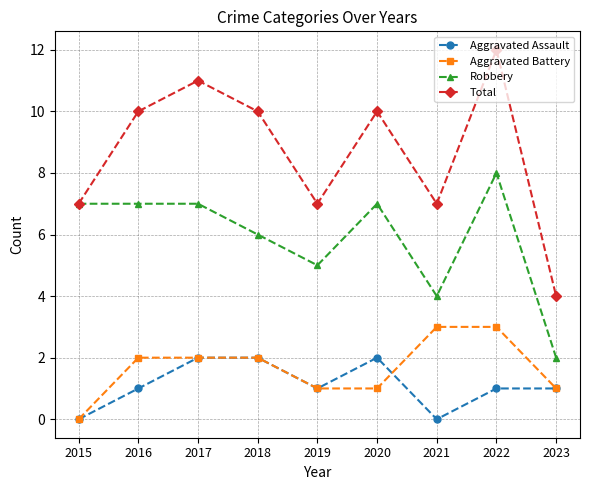

Reading left to right, list all the values displayed in this chart.

Aggravated Assault: 2015=0	2016=1	2017=2	2018=2	2019=1	2020=2	2021=0	2022=1	2023=1
Aggravated Battery: 2015=0	2016=2	2017=2	2018=2	2019=1	2020=1	2021=3	2022=3	2023=1
Robbery: 2015=7	2016=7	2017=7	2018=6	2019=5	2020=7	2021=4	2022=8	2023=2
Total: 2015=7	2016=10	2017=11	2018=10	2019=7	2020=10	2021=7	2022=12	2023=4